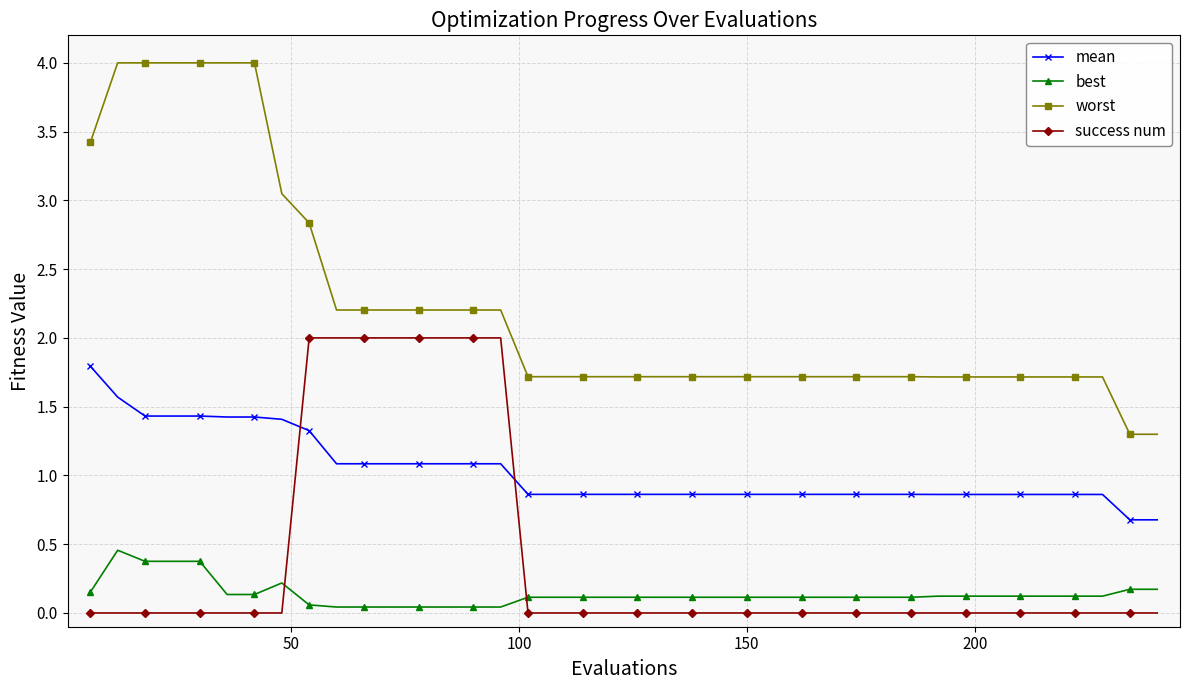

How many times do success num and best cross each other?

2